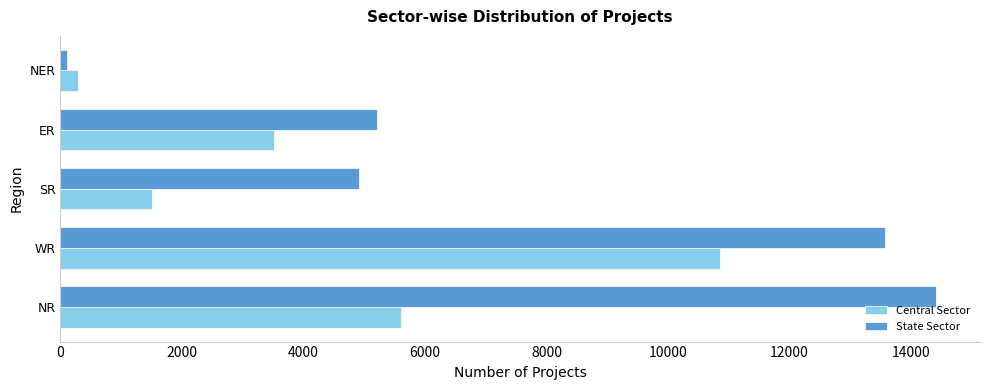

The value of Central Sector at NR is 2989. True or false?

False